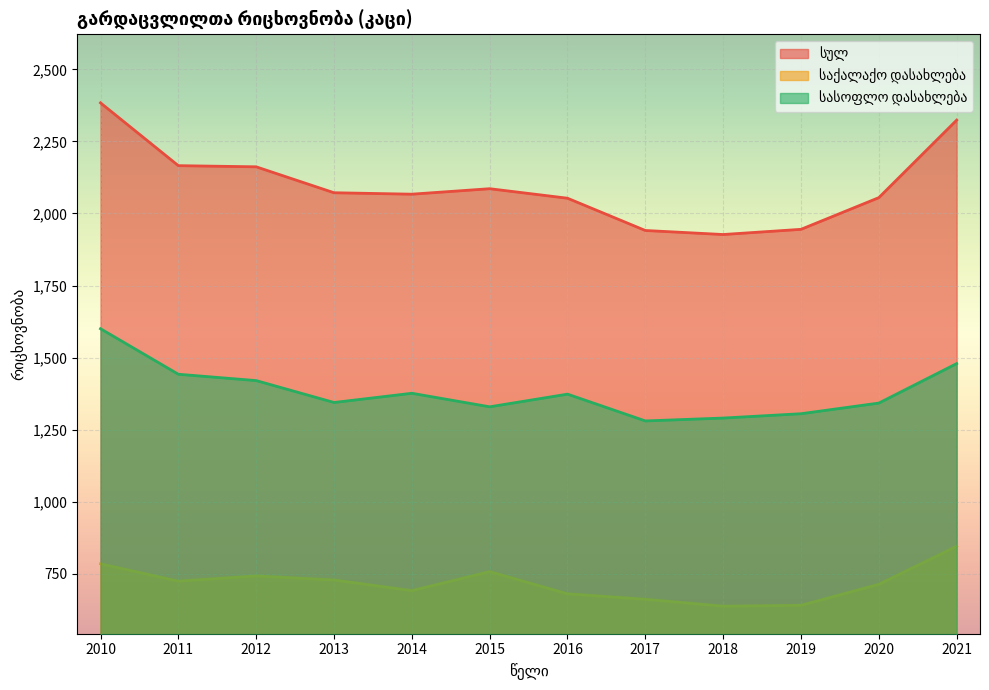

Count the number of categories in the chart.

12